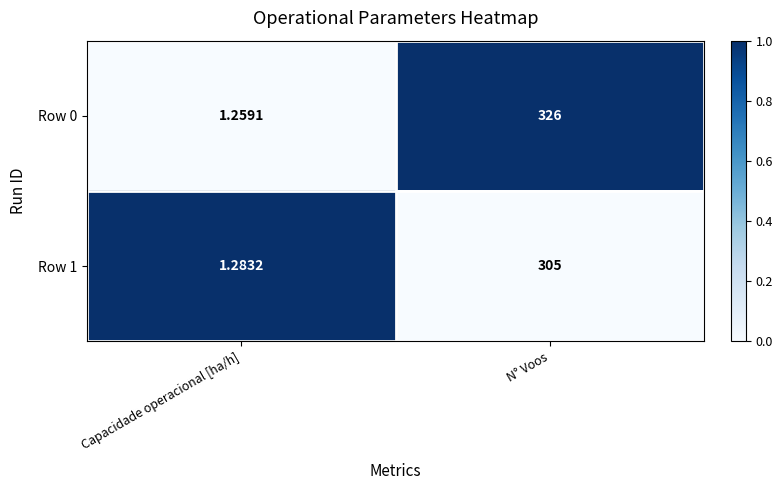

At which label is Row 0 closest to 163?

Capacidade operacional [ha/h]